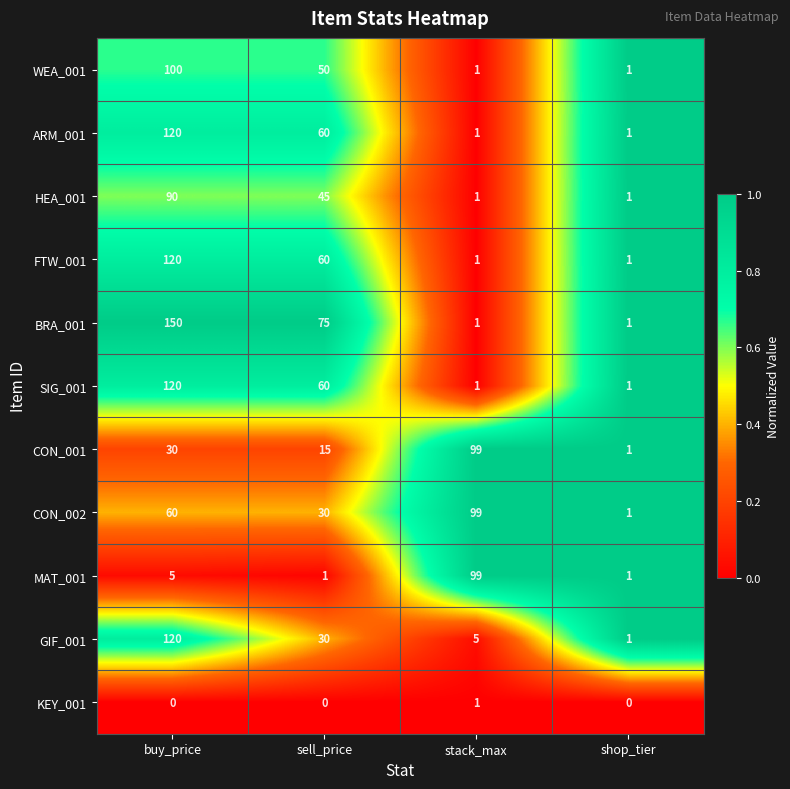

At how many categories does at least one series exceed 0?

4